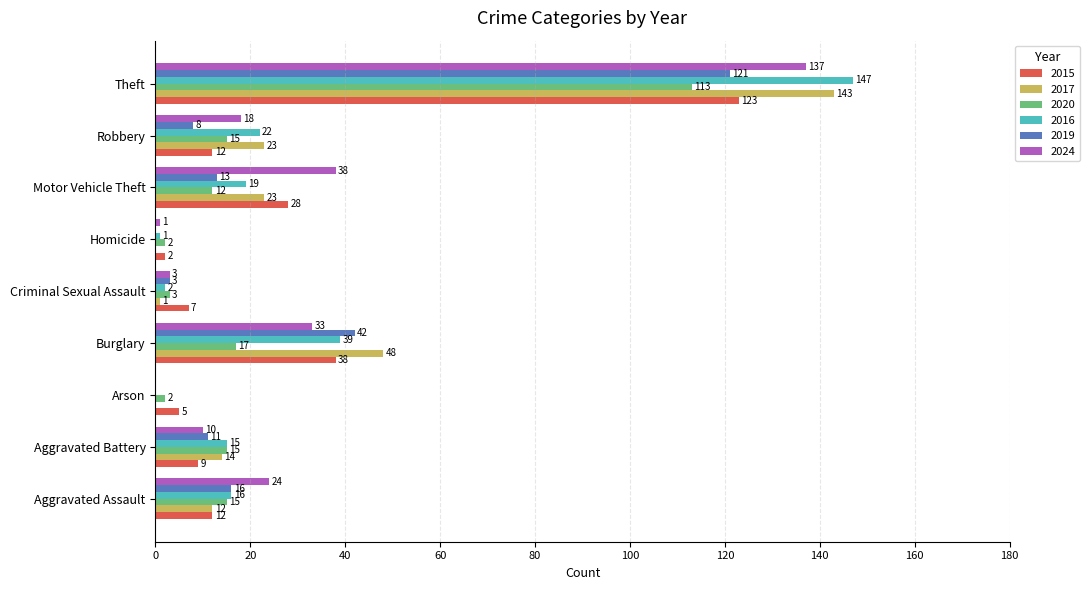

What is the highest value of the 2017 series?

143